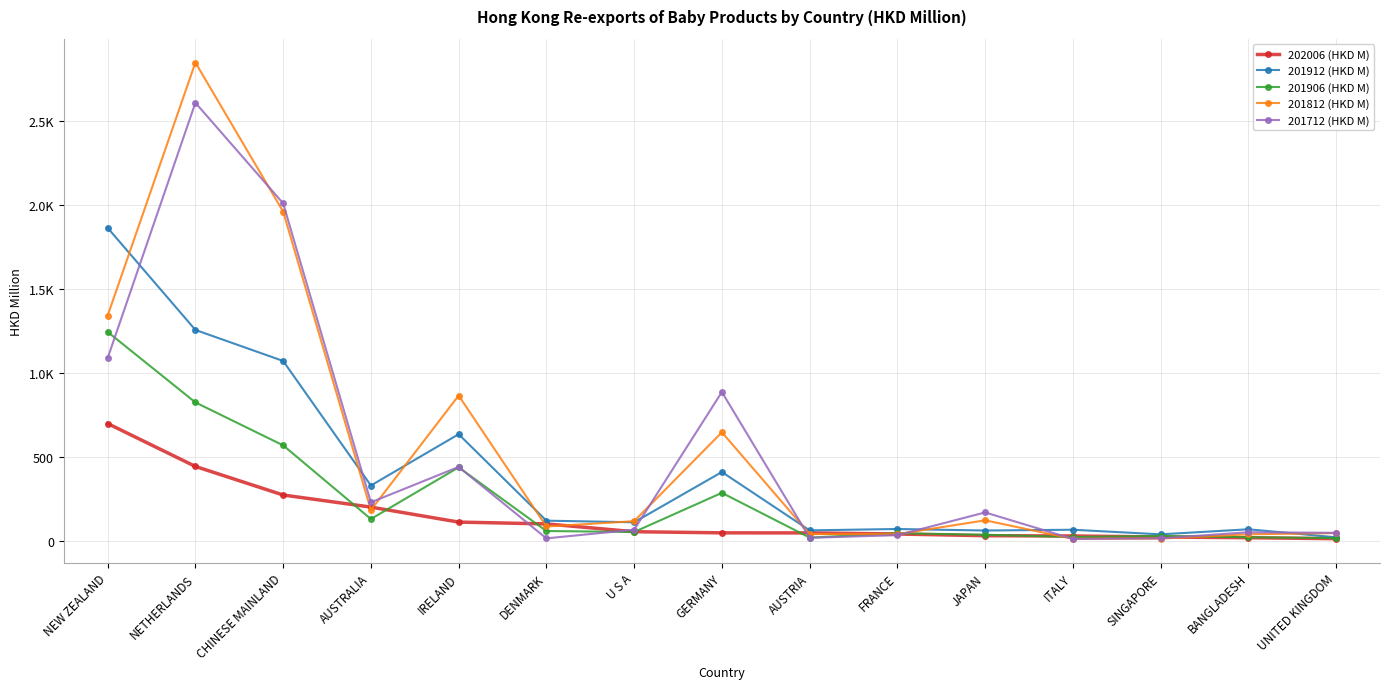

What is the greatest value displayed?

2848.9